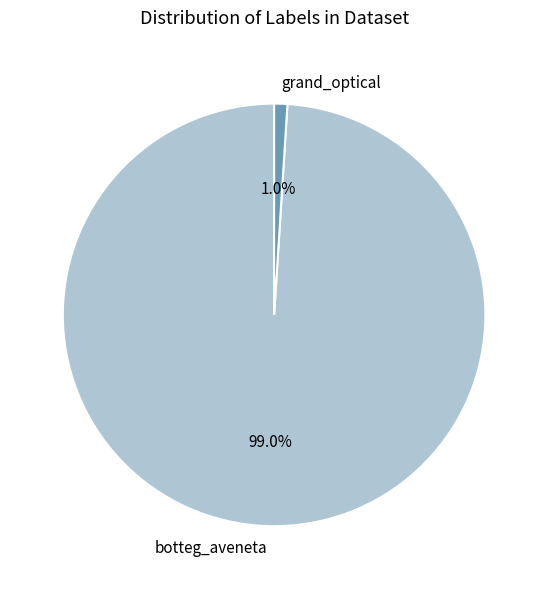

To the nearest percent, what is the difference between the largest and smallest slice percentages?

98%